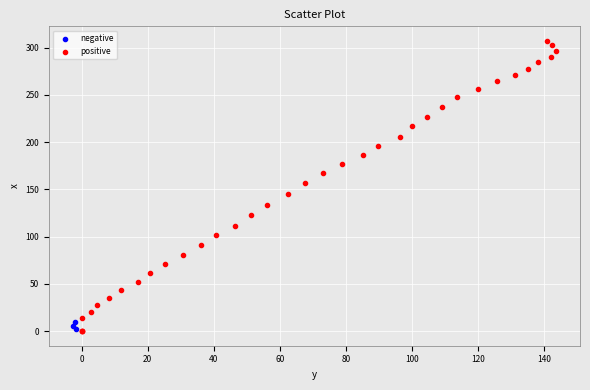

Which series has the widest spread of Y values?

positive